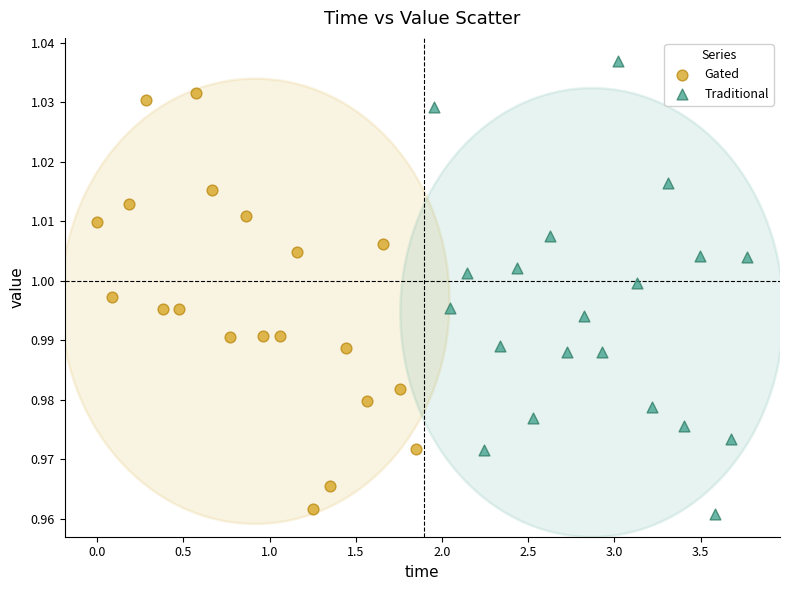

Which series contains the highest Y value?

Traditional